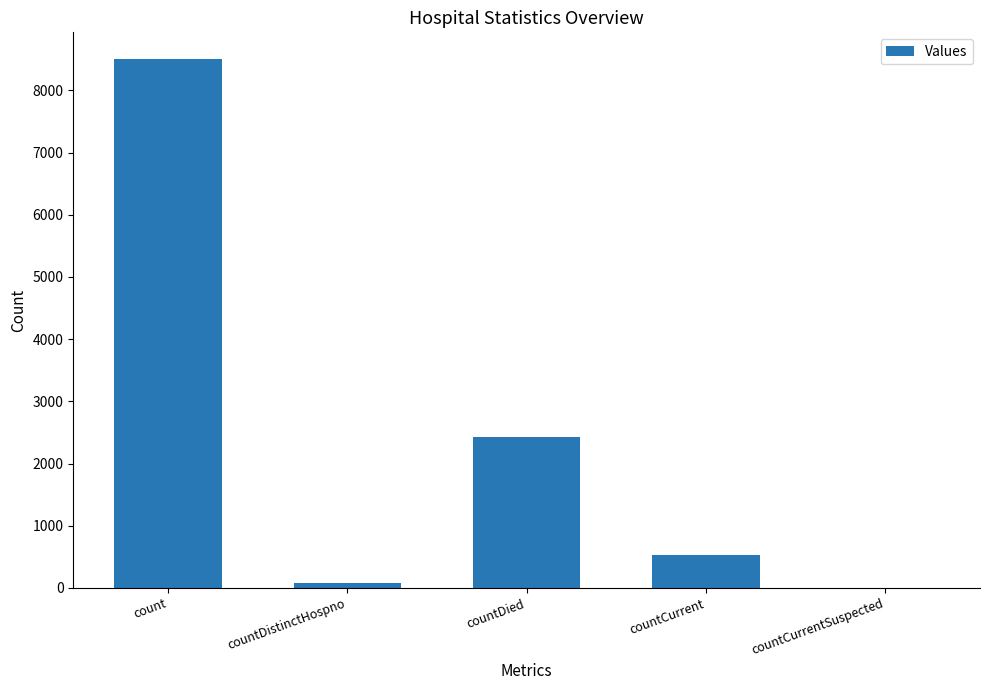

At which category does the chart reach its peak across all series?

count